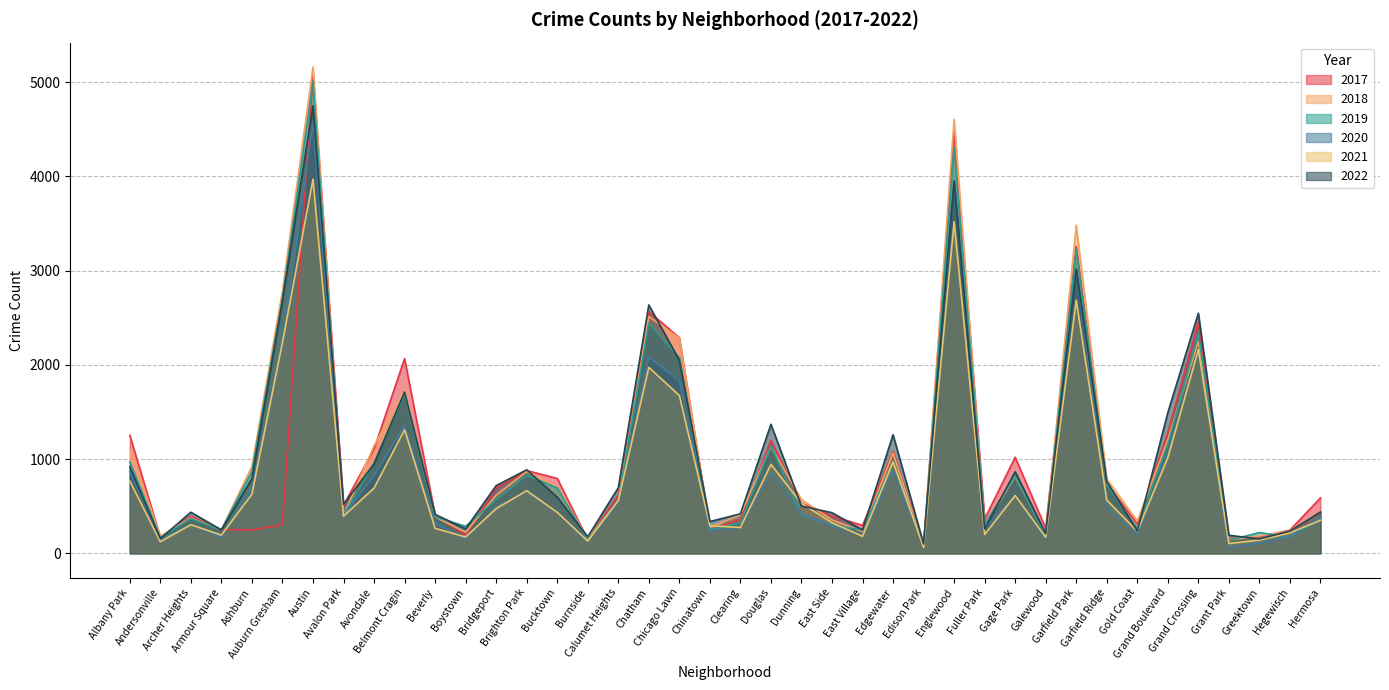

List the labels in order of 2020 value, smallest first.

Grant Park, Edison Park, Greektown, Burnside, Andersonville, Boystown, Galewood, Armour Square, Hegewisch, East Village, Gold Coast, Chinatown, Fuller Park, Clearing, East Side, Archer Heights, Beverly, Hermosa, Avalon Park, Dunning, Bucktown, Bridgeport, Garfield Ridge, Calumet Heights, Gage Park, Brighton Park, Ashburn, Avondale, Douglas, Albany Park, Edgewater, Grand Boulevard, Belmont Cragin, Chicago Lawn, Chatham, Grand Crossing, Auburn Gresham, Garfield Park, Englewood, Austin